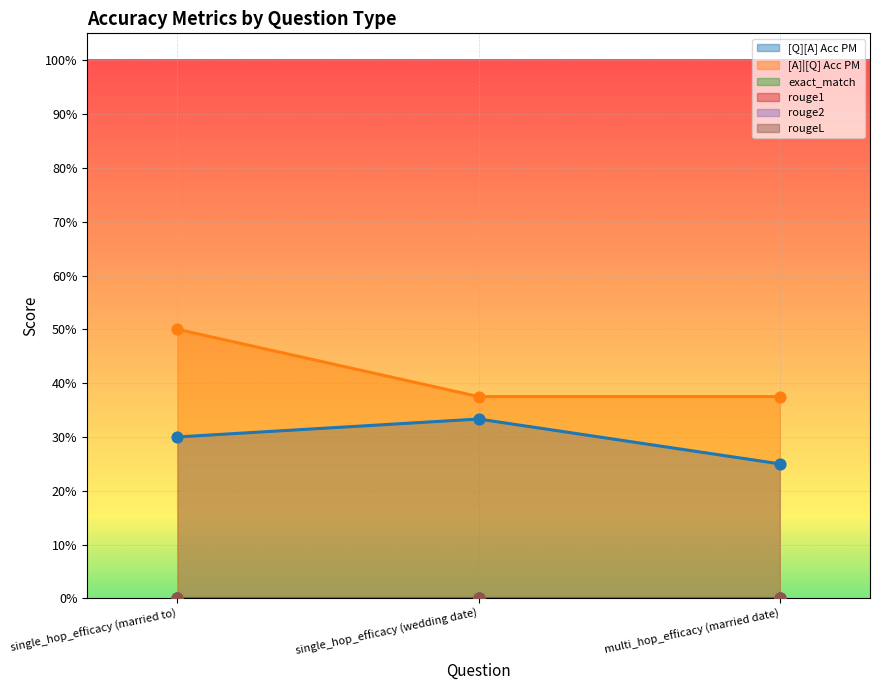

Which series has the largest total across all categories?

[A]|[Q] Acc PM